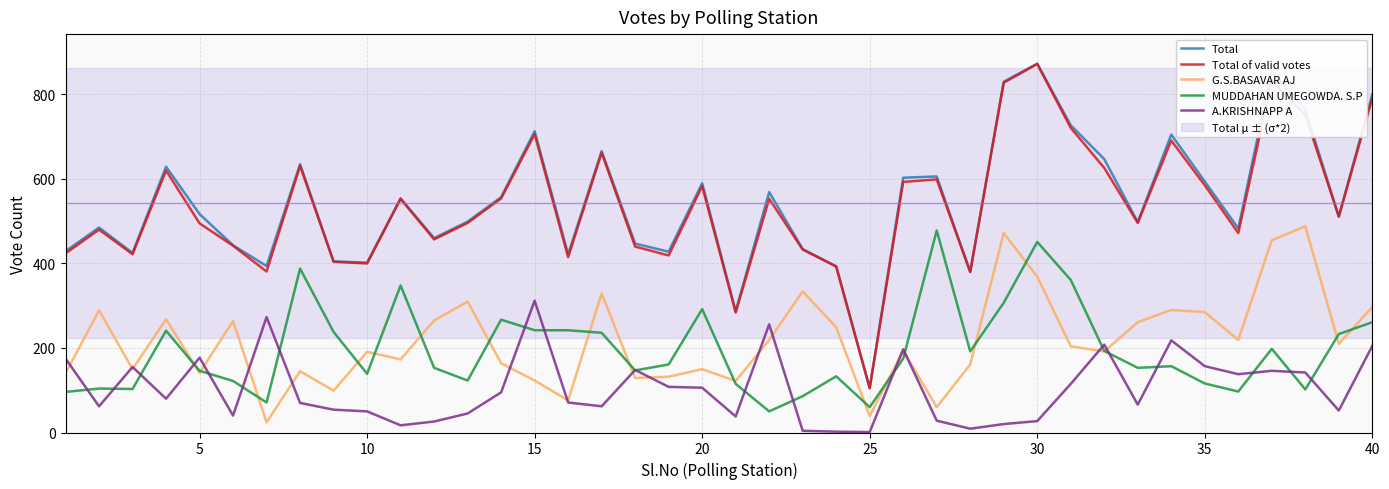

What is the highest value of the Total series?

873